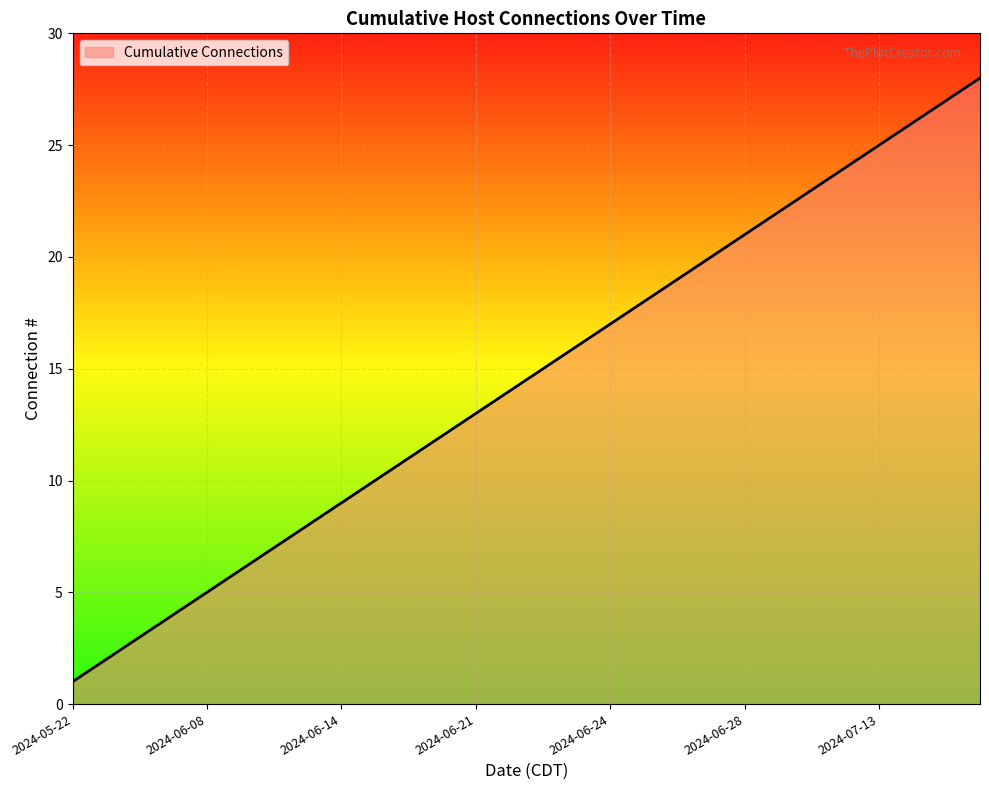

What is the maximum value shown in the chart?

28